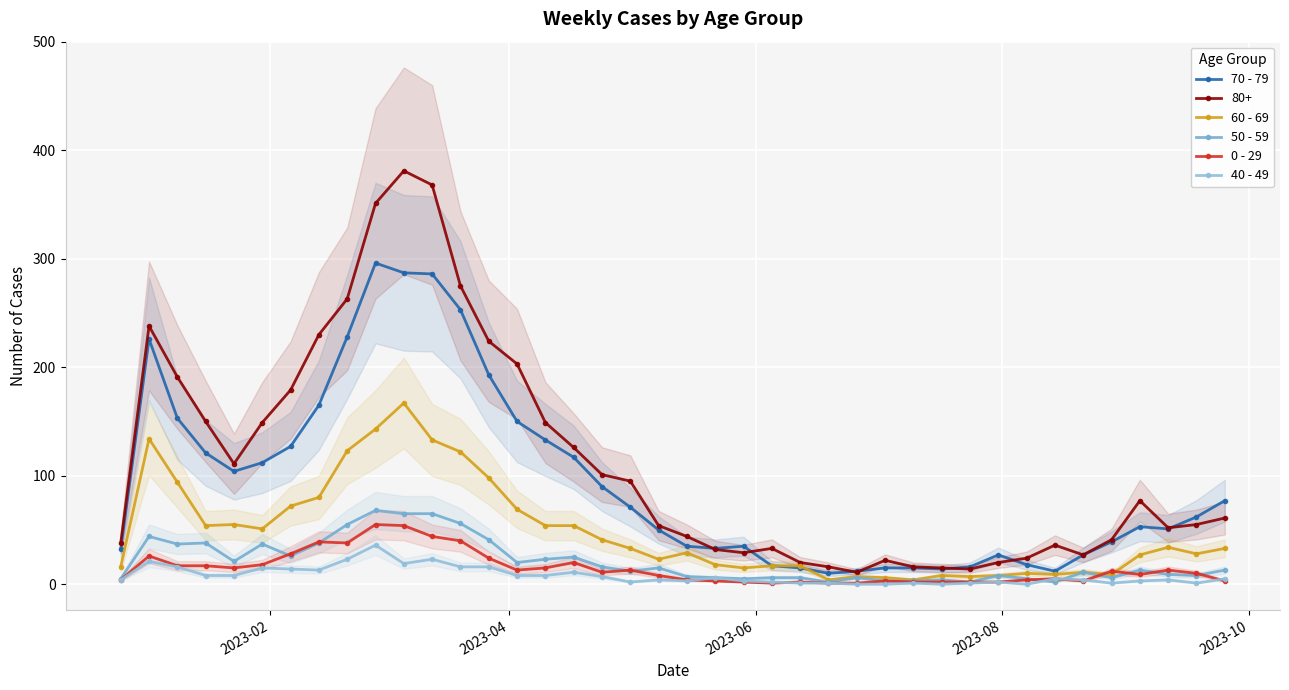

True or false: 70 - 79 has more than 1 interior local peaks.

True